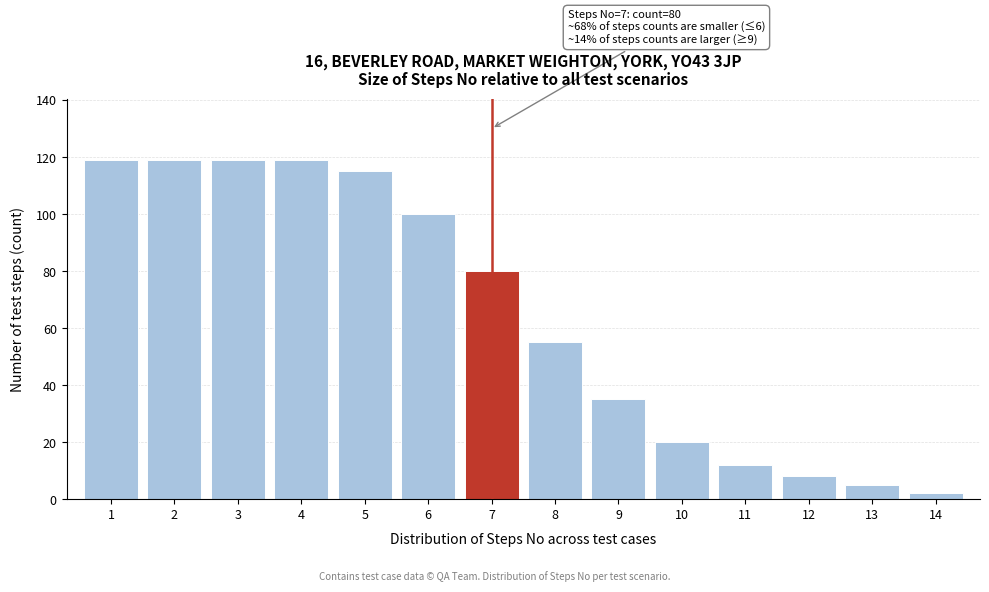

Reading left to right, transcribe all the data shown in this chart.

119	119	119	119	115	100	80	55	35	20	12	8	5	2